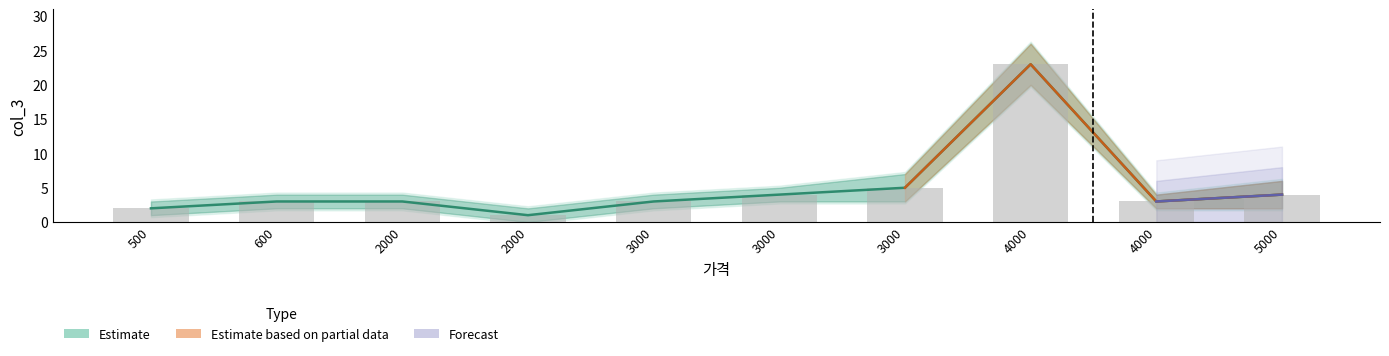

True or false: col_3_upper has a value of 6 at 5000.

False